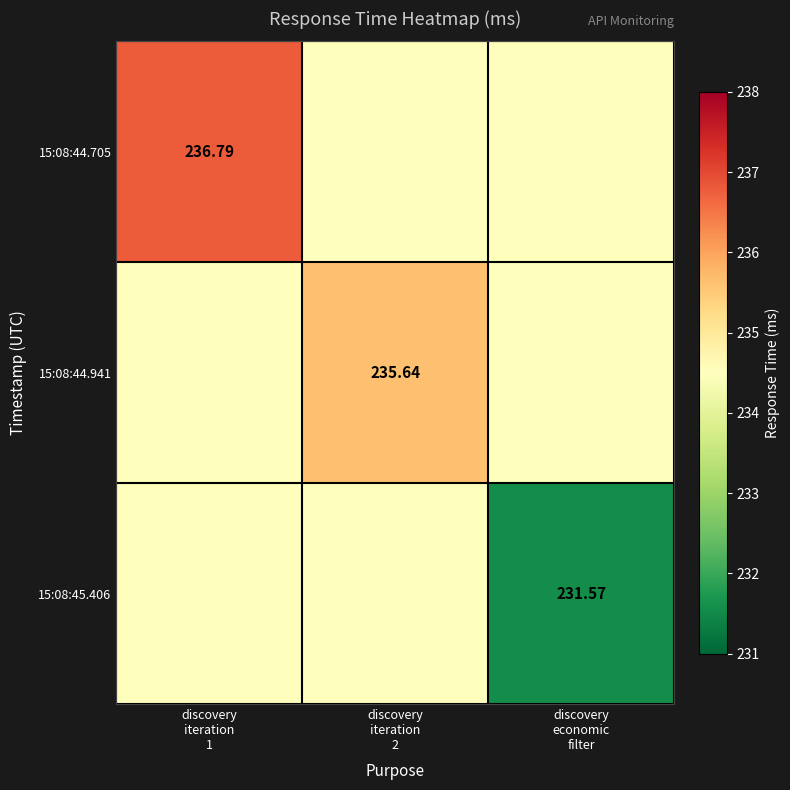

What is the average value of the 15:08:44.705 series?

235.3